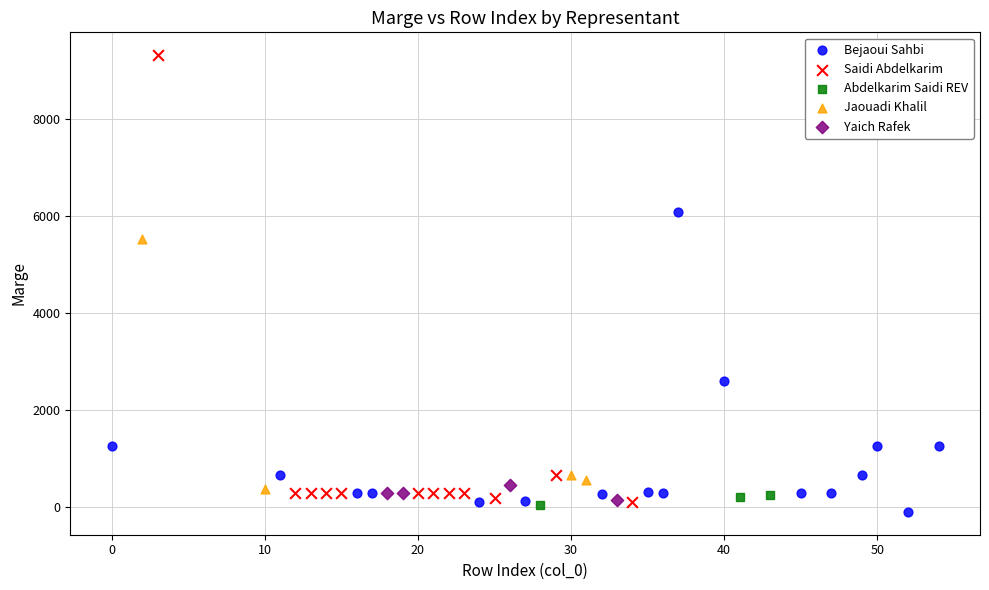

Which series contains the highest Y value?

Saidi Abdelkarim